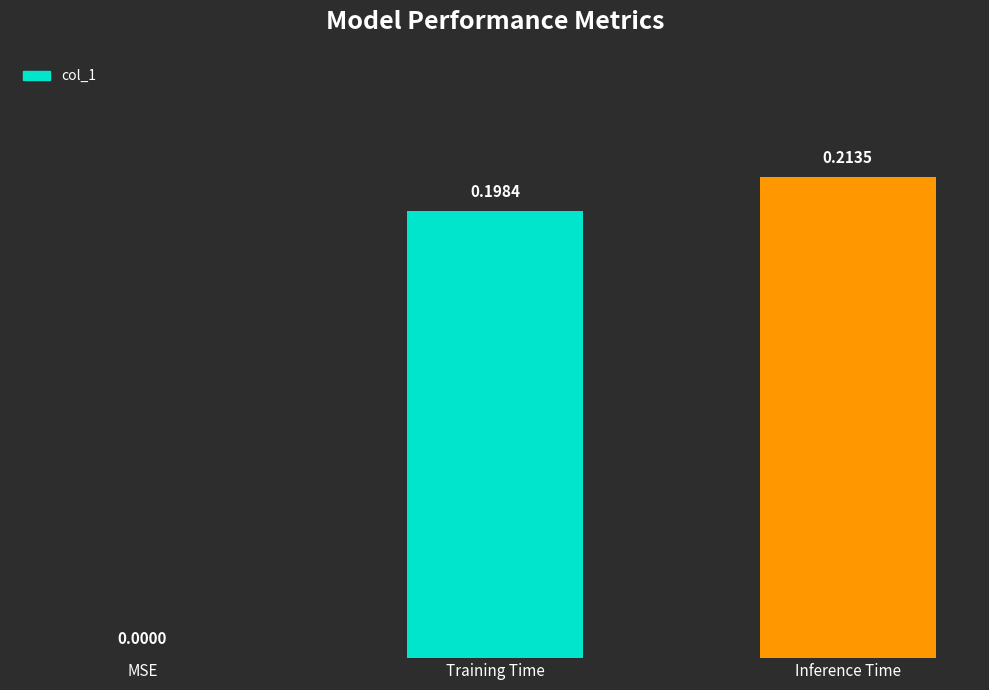

What is the average value?

0.1